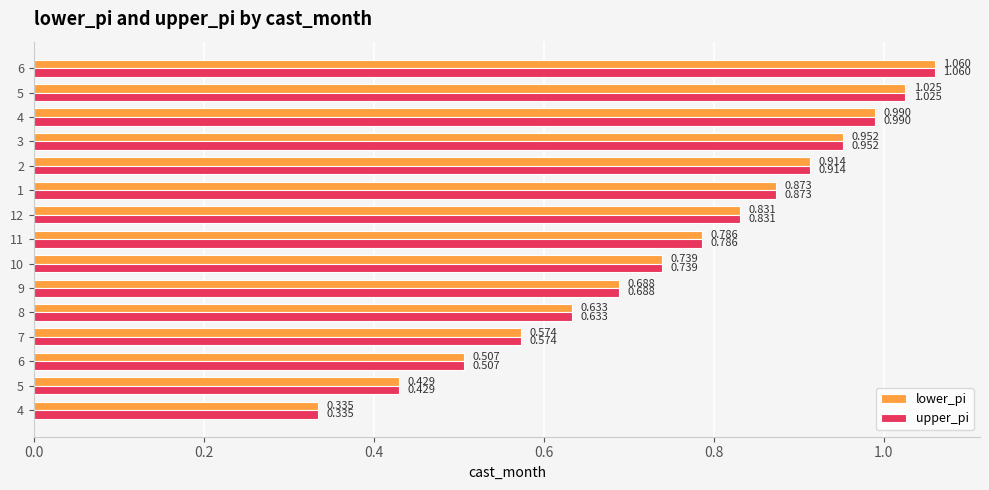

How many categories are shown in the chart?

15